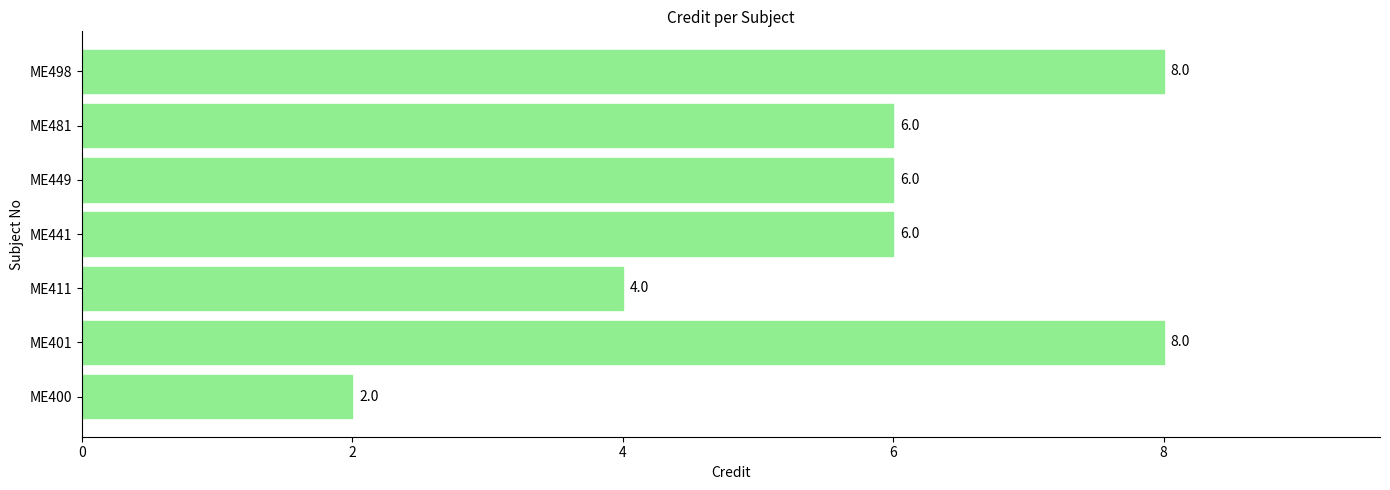

What is the greatest value displayed?

8